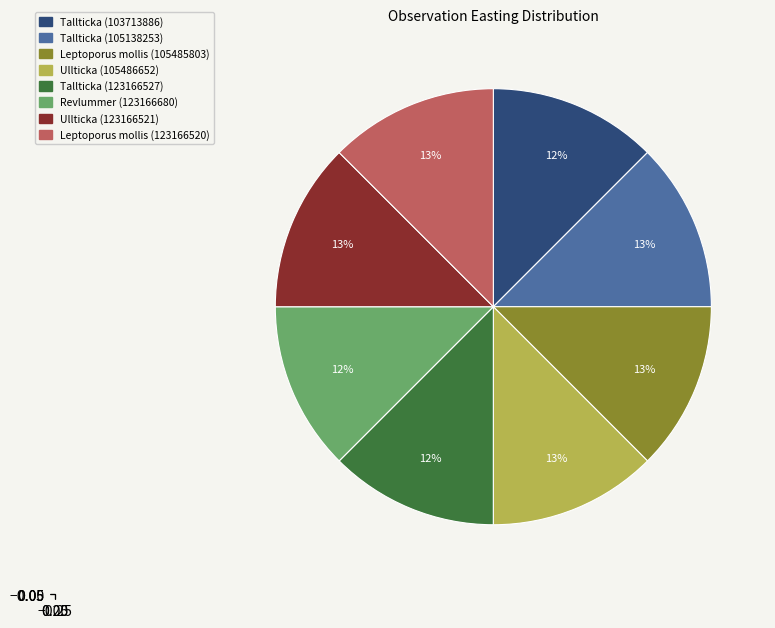

Combined, do Tallticka (103713886) and Tallticka (105138253) account for over 50%?

No